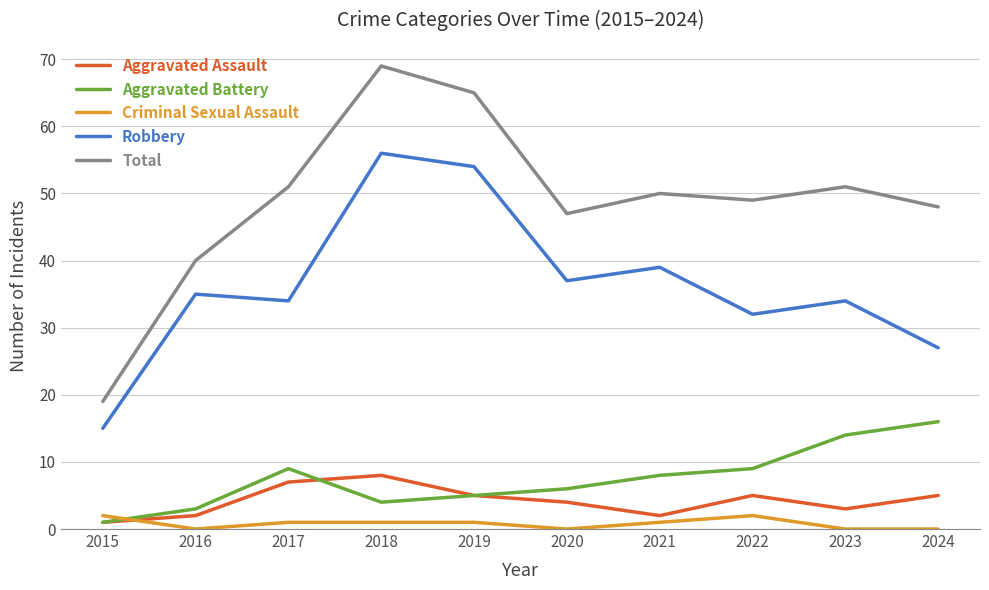

Which series has the widest spread of values?

Total